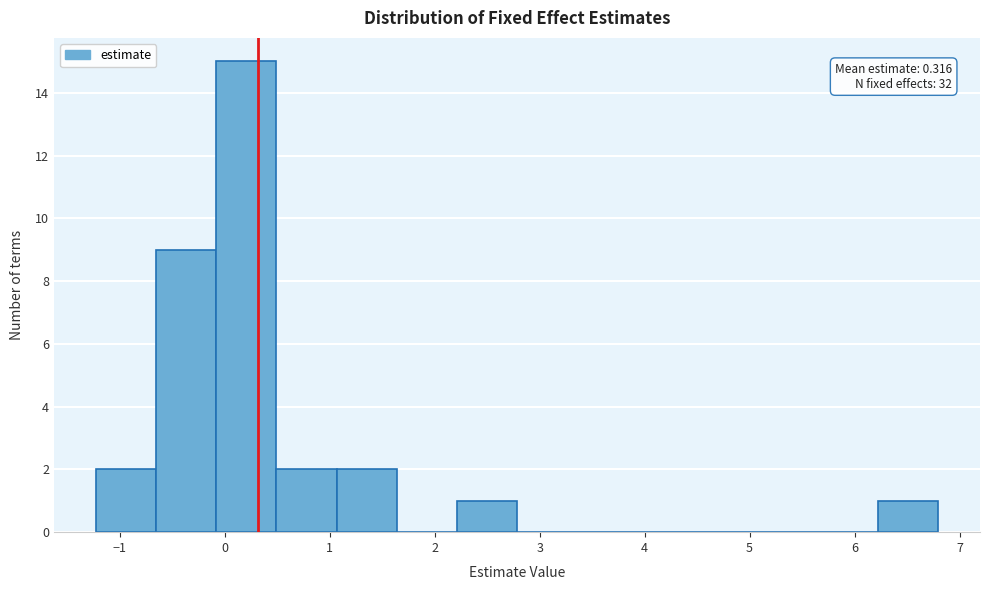

Over which range of the x-axis is the bar tallest?

-0.1 to 0.5